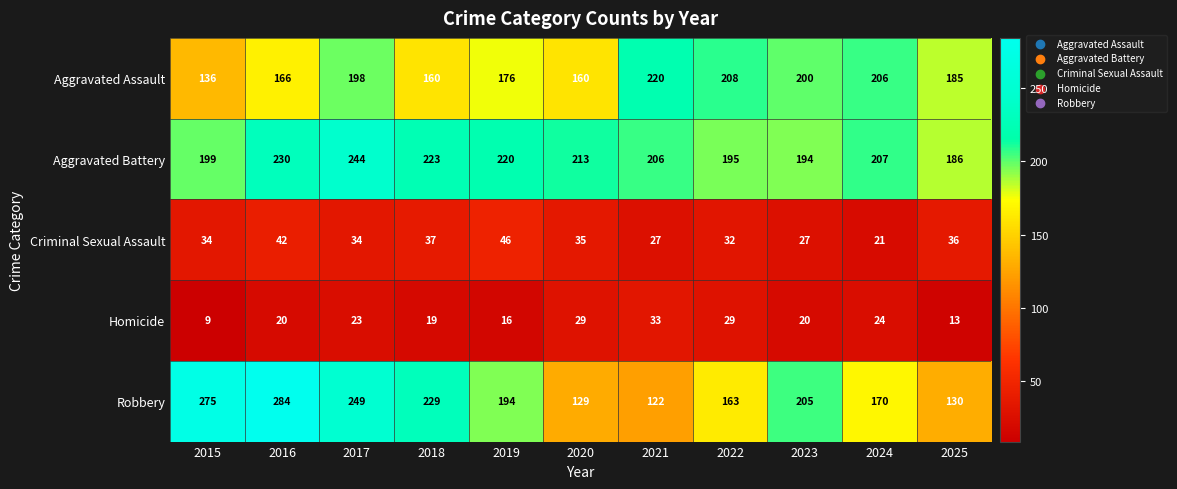

What is the difference between the Aggravated Assault values at 2015 and 2025?

49